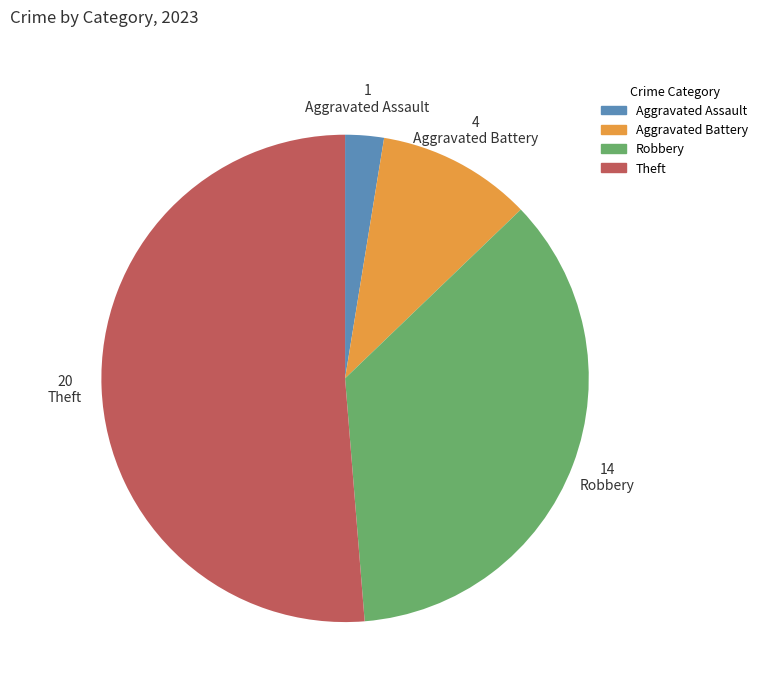

What is the majority slice?

Theft